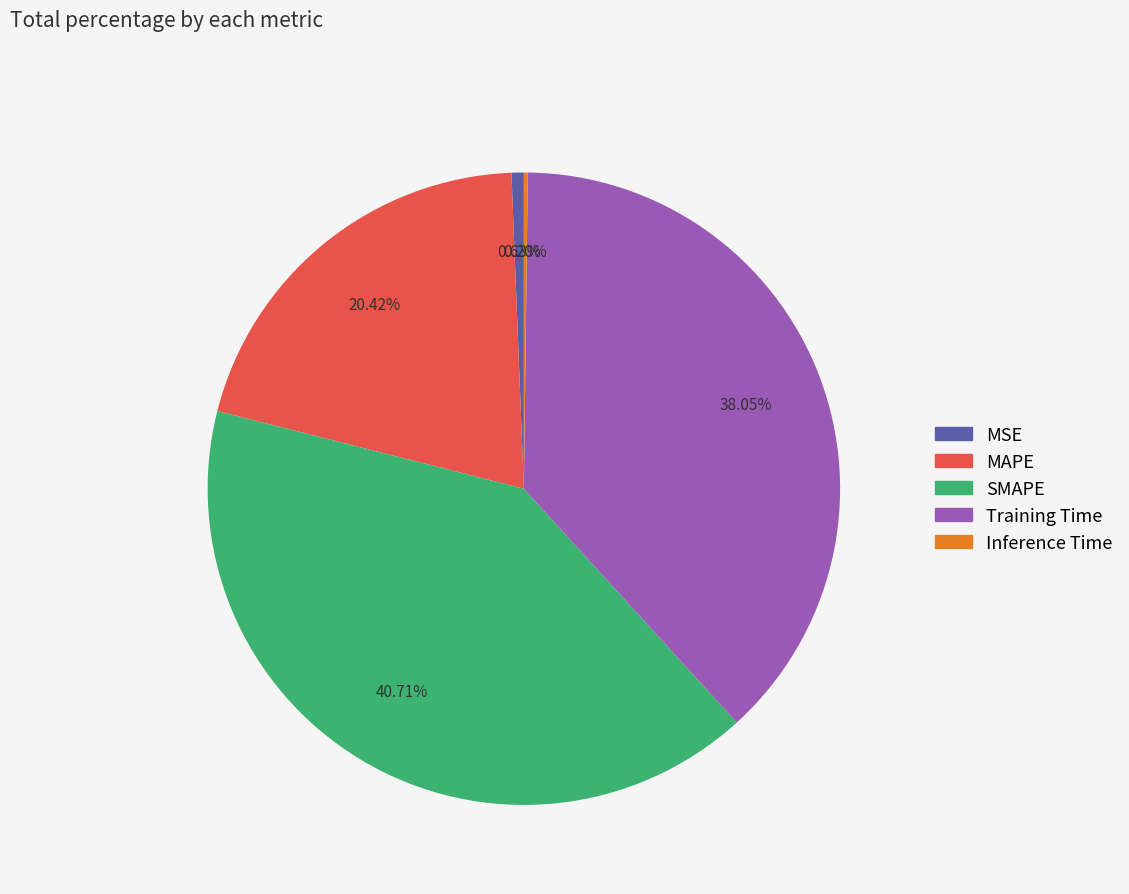

Does SMAPE account for over 50% of the chart?

No